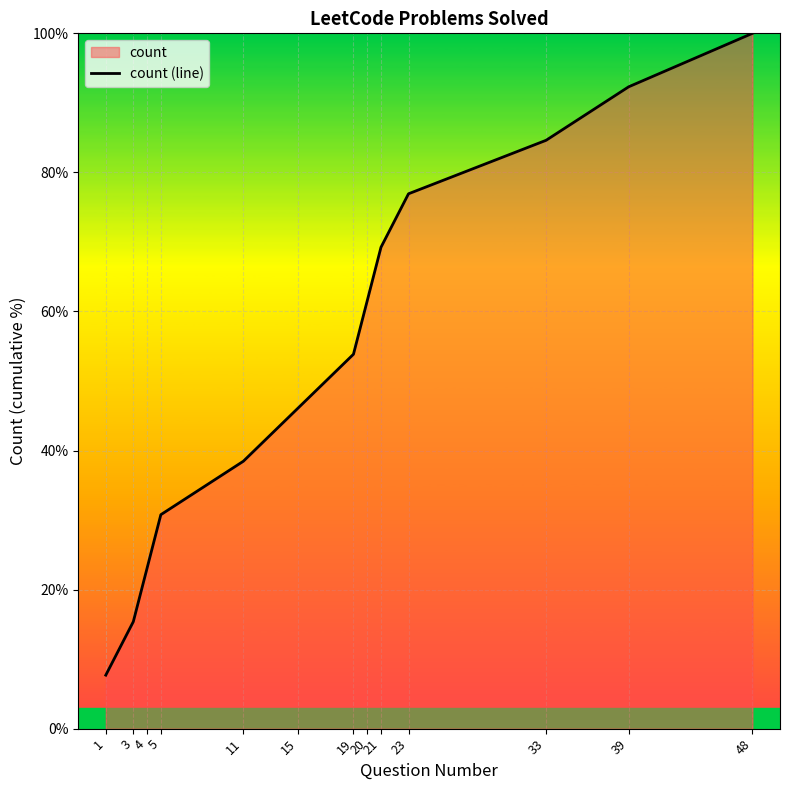

List the labels in order of value, smallest first.

1, 3, 4, 5, 11, 15, 19, 20, 21, 23, 33, 39, 48